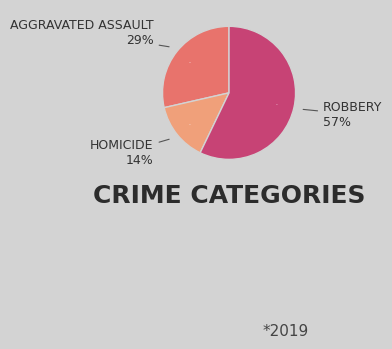

Is it true that Robbery is 66% of the pie?

False